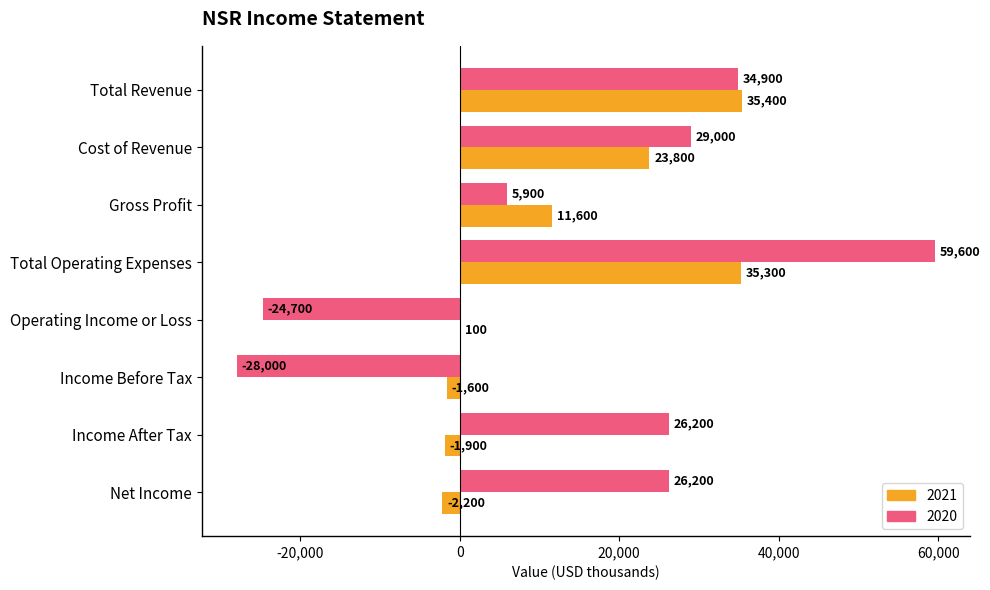

The value of 2020 at Income After Tax is 8663. True or false?

False